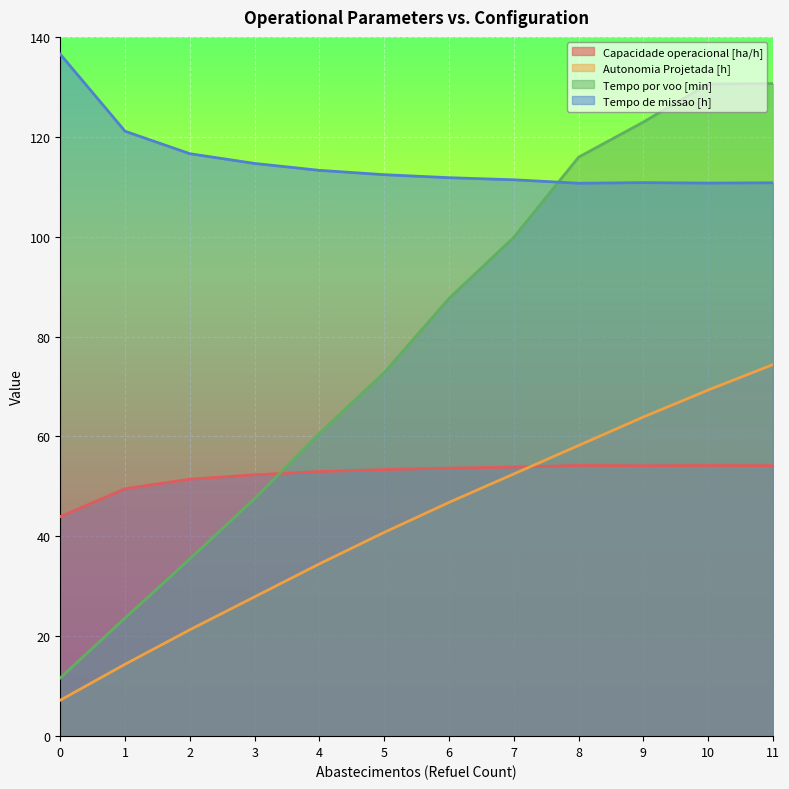

What is the value of the Tempo por voo [min] point at the 3rd from the left?

35.5